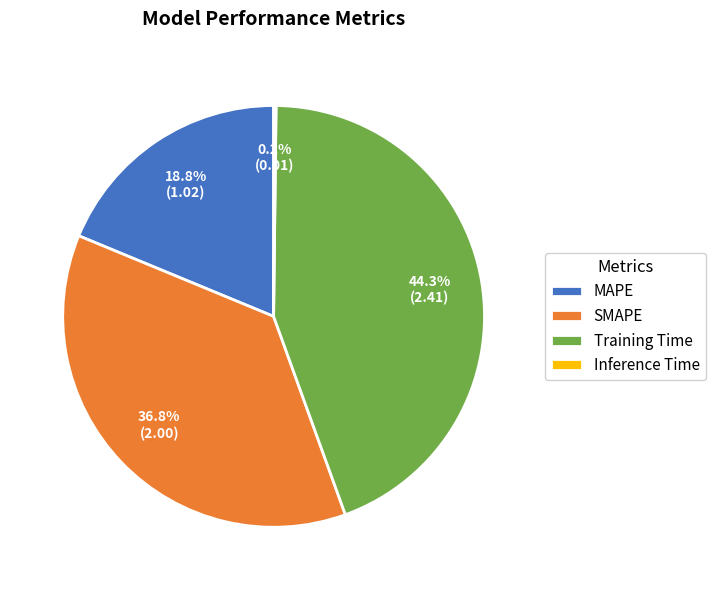

What percentage is NOT represented by SMAPE?

63.2%